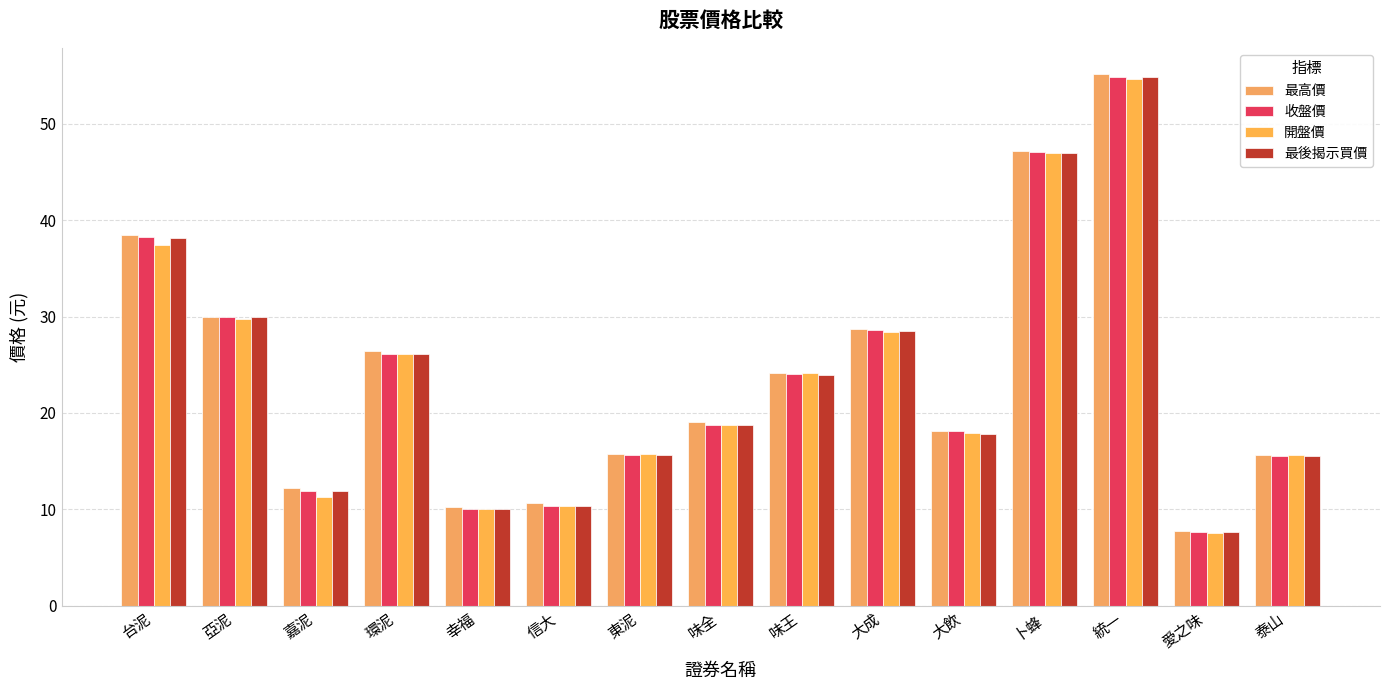

What is the difference between the second highest and second lowest values in the 最後揭示買價 series?

37.0